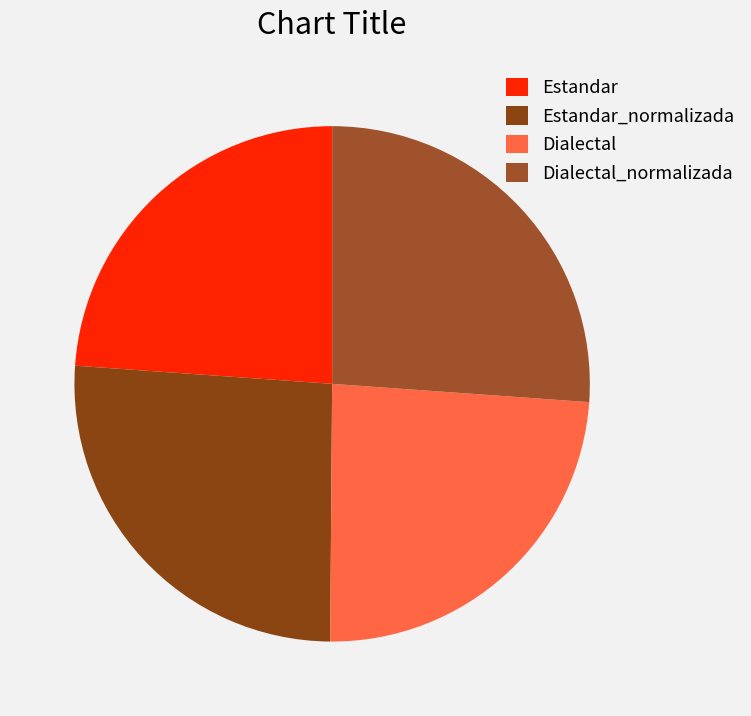

What is the change in value from Estandar to Dialectal?

+0.2